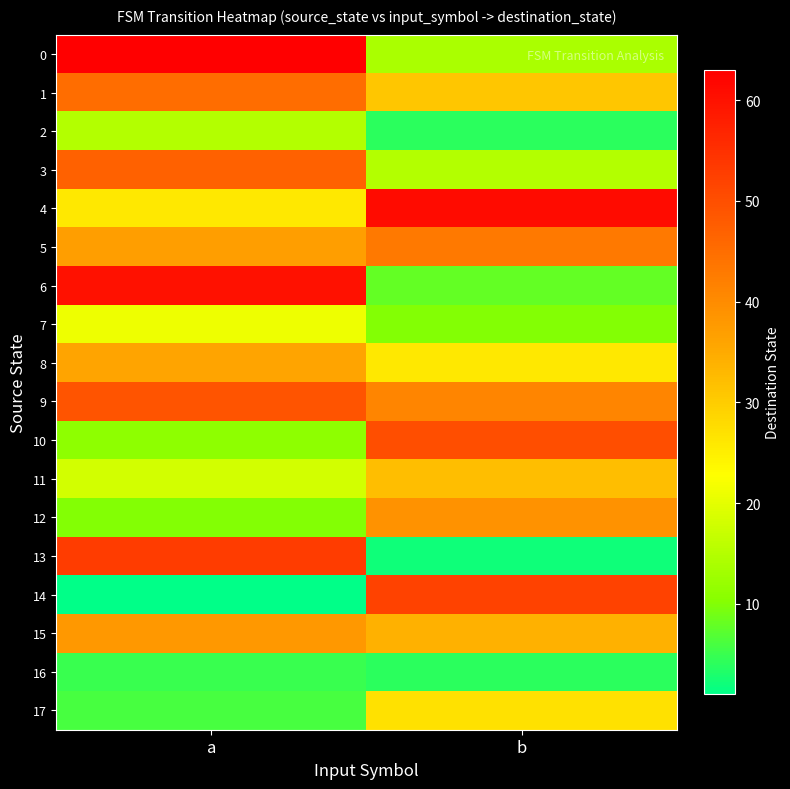

How many series are shown in this chart?

18